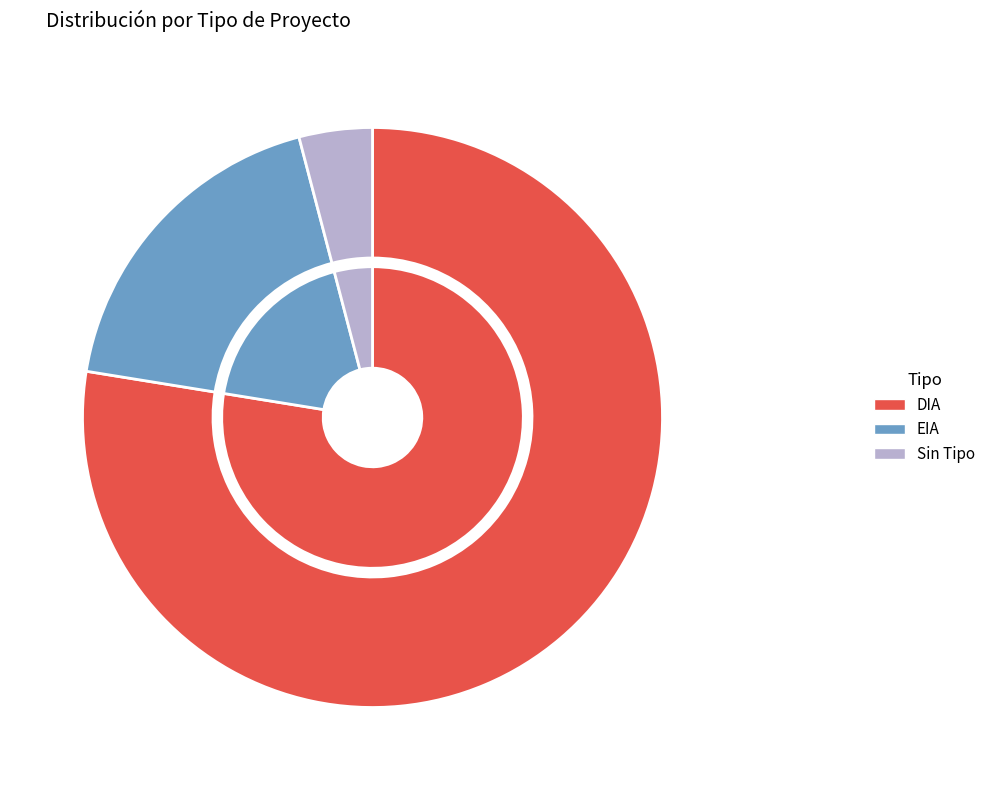

What is the majority slice?

DIA